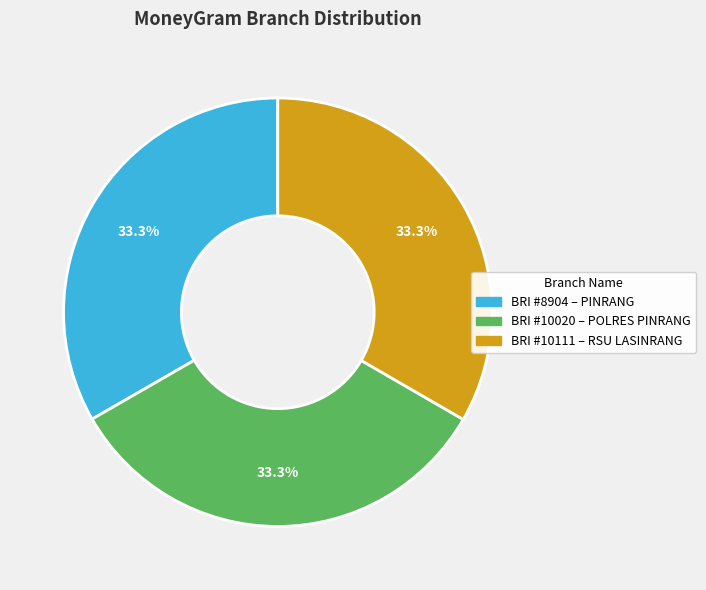

Does any single category account for the majority?

No